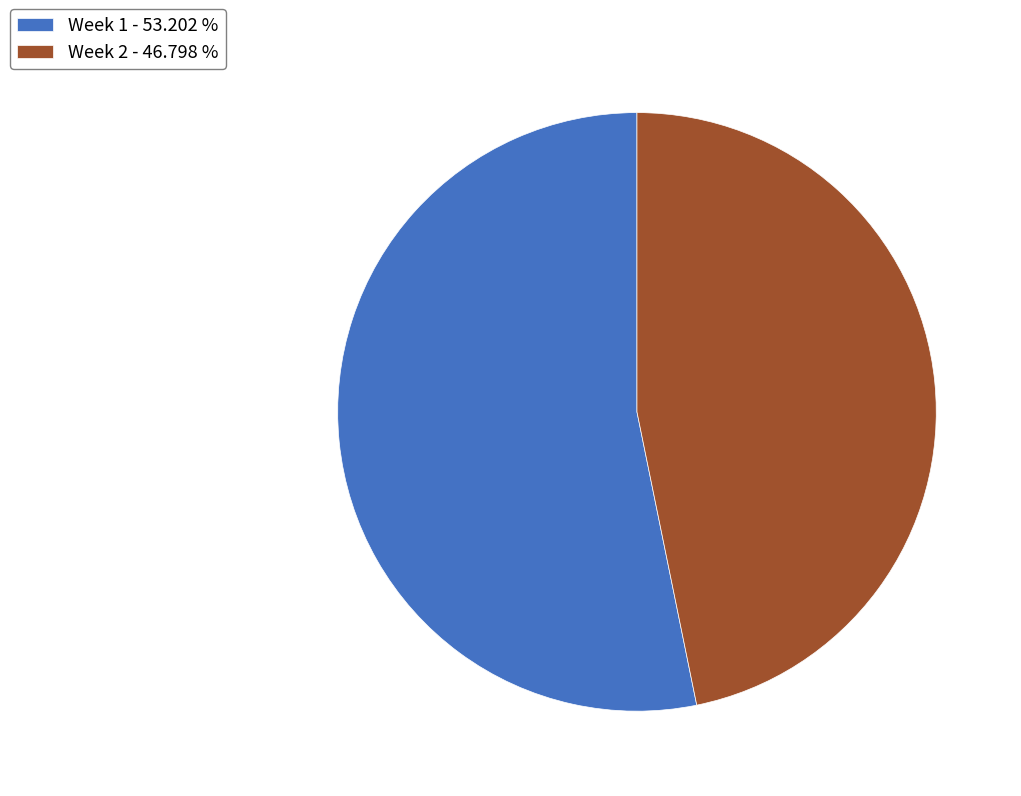

Rank the categories by value from lowest to highest.

Week 2, Week 1